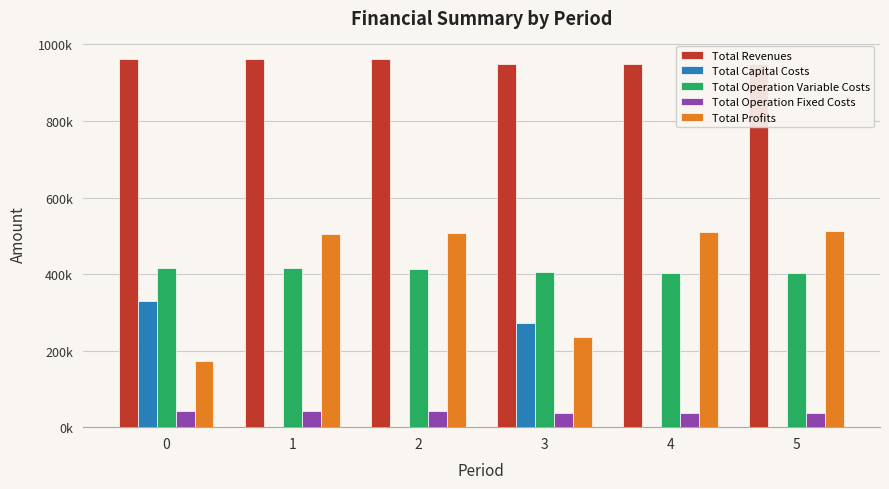

At how many categories does at least one series exceed 767704?

6